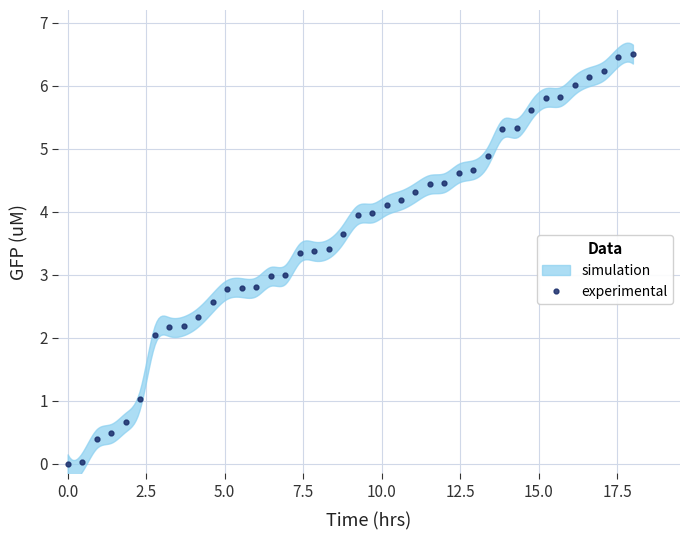

What is the highest value of the experimental series?

6.5